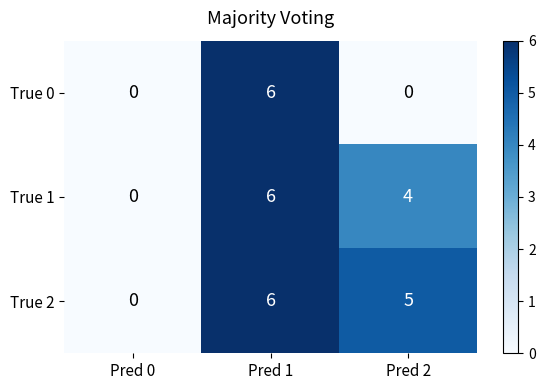

Is it true that True 0 equals -3 at Pred 2?

False